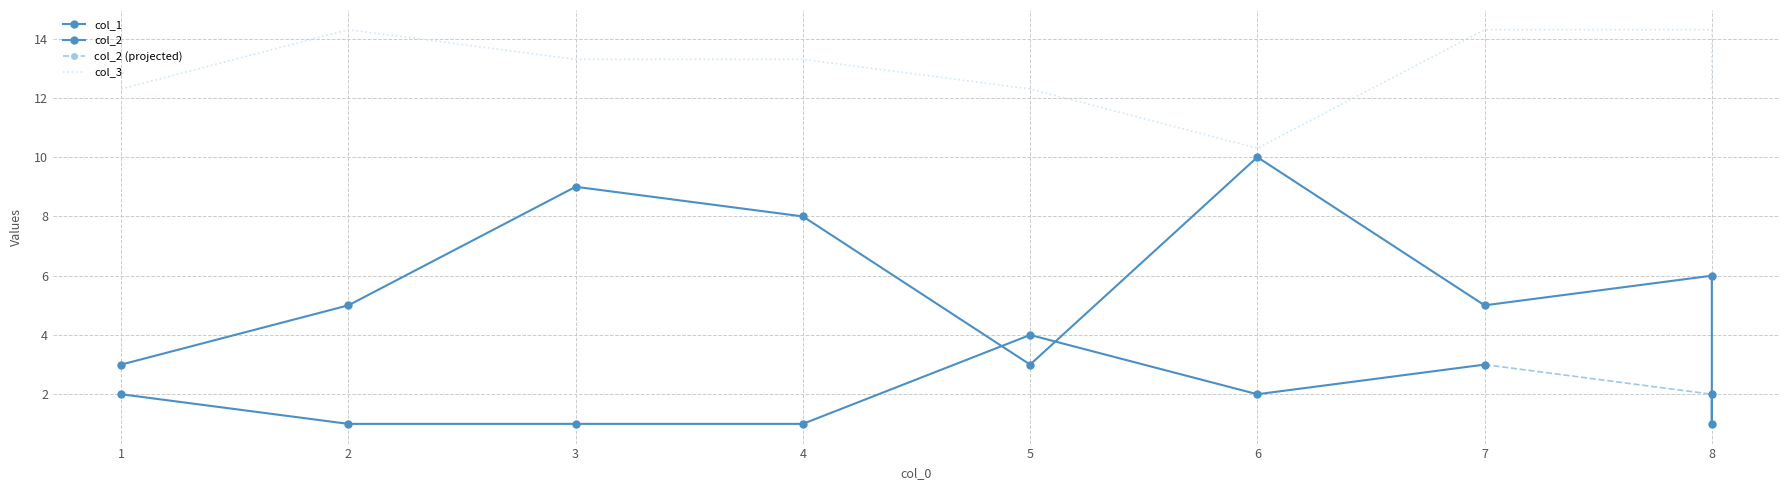

What is the average value of the col_3 series?

12.9